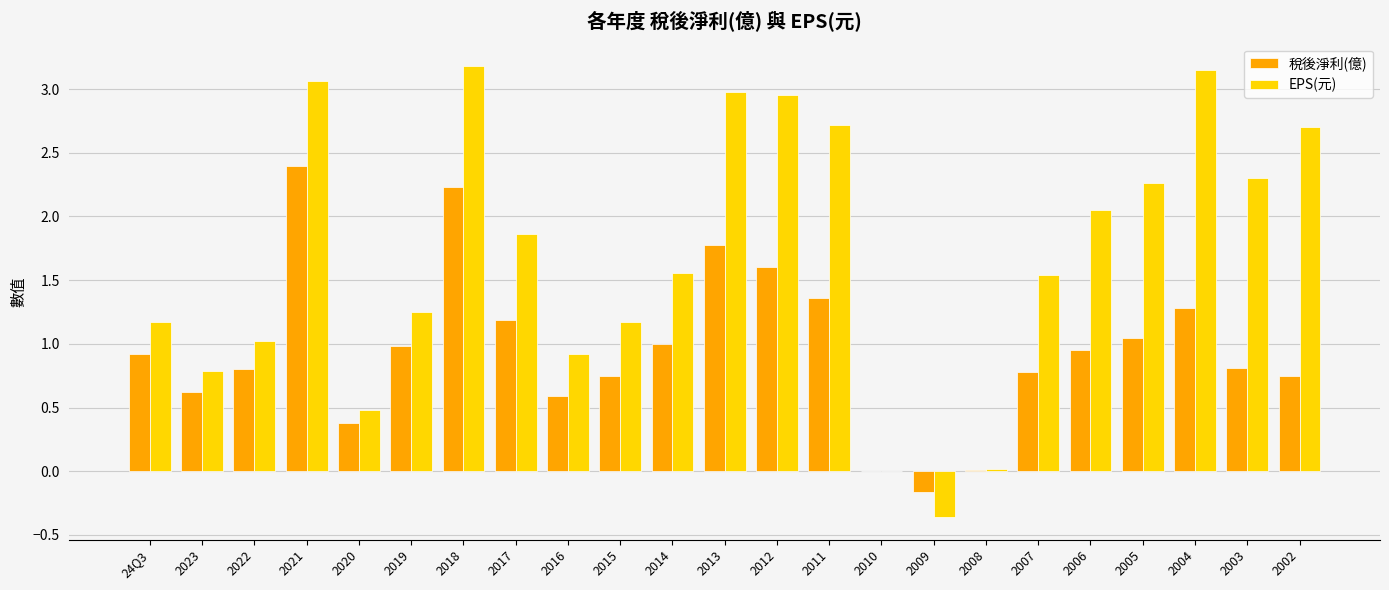

The EPS(元) series shows 1.0 at 2023. True or false?

False